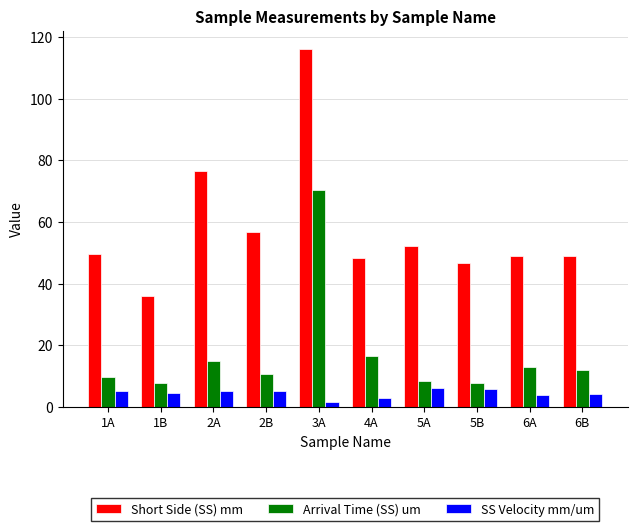

At which label is Arrival Time (SS) um closest to 39?

4A